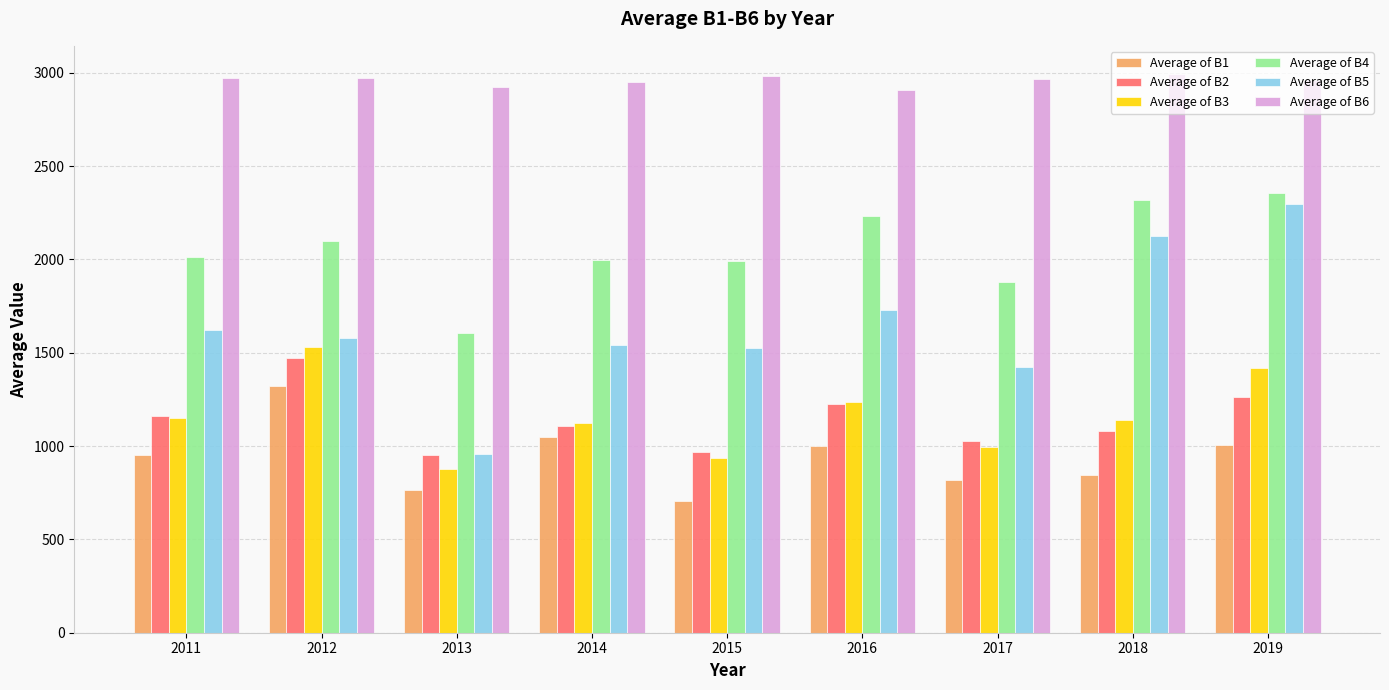

Which series has the widest spread of values?

Average of B5